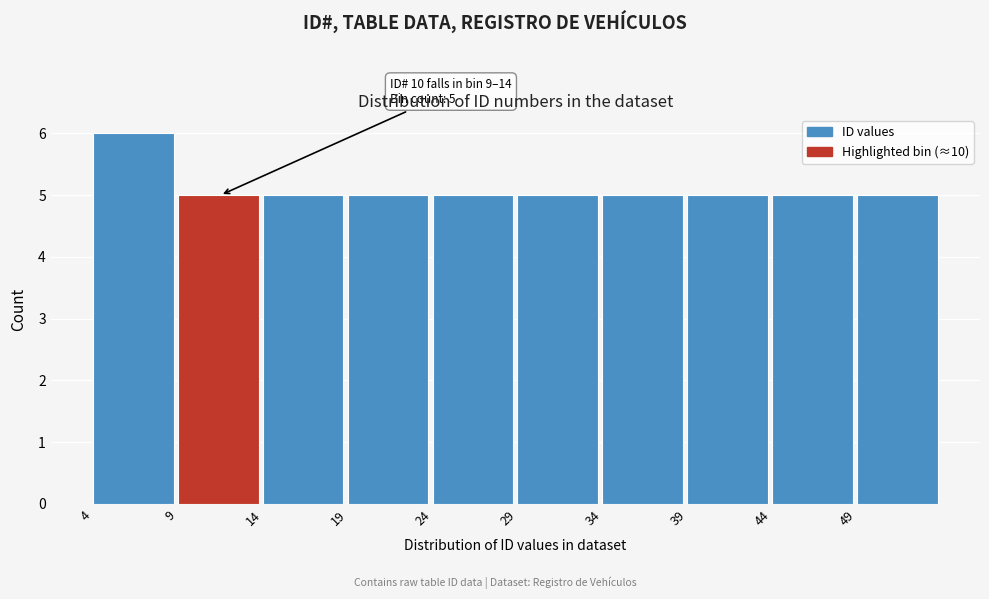

Reading right to left, extract all data points from this chart.

49=5	44=5	39=5	34=5	29=5	24=5	19=5	14=5	9=5	4=6